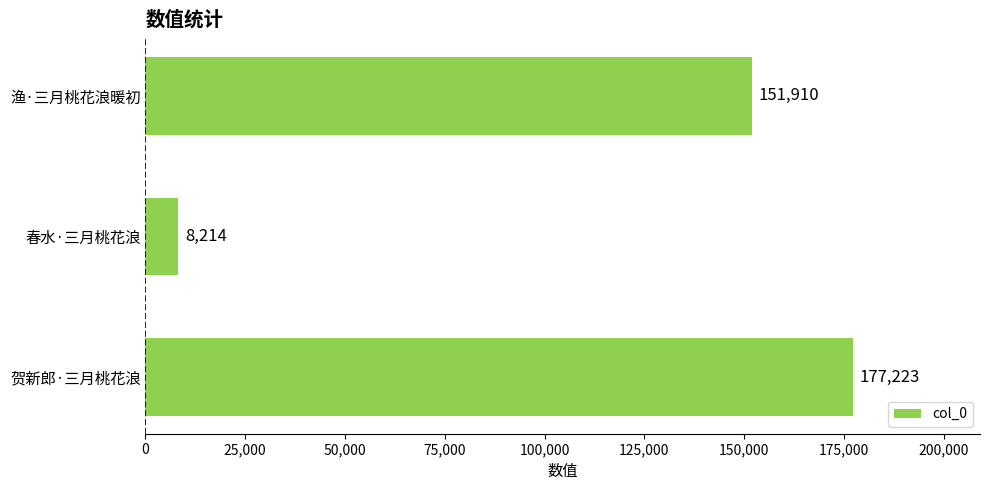

What is the change in value from 贺新郎·三月桃花浪 to 渔·三月桃花浪暖初?

-25313